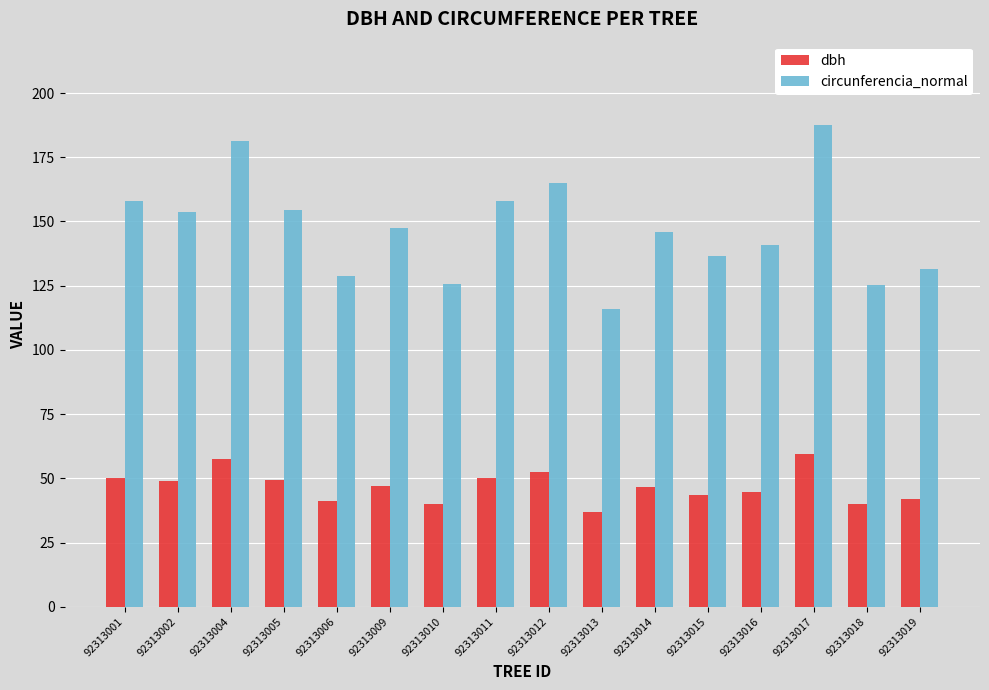

Rank the series at 92313010 from lowest to highest value.

dbh, circunferencia_normal